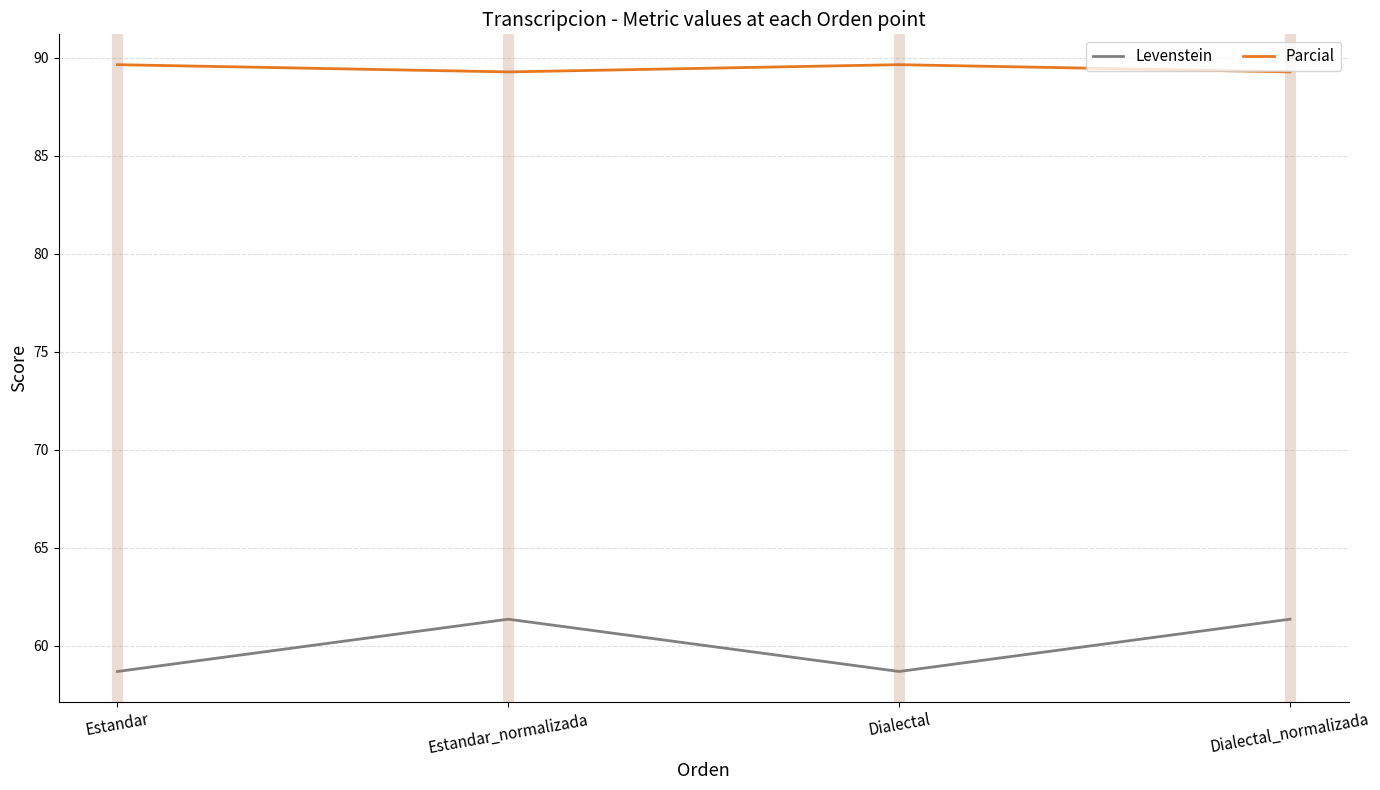

True or false: Parcial and Levenstein cross at least once.

False